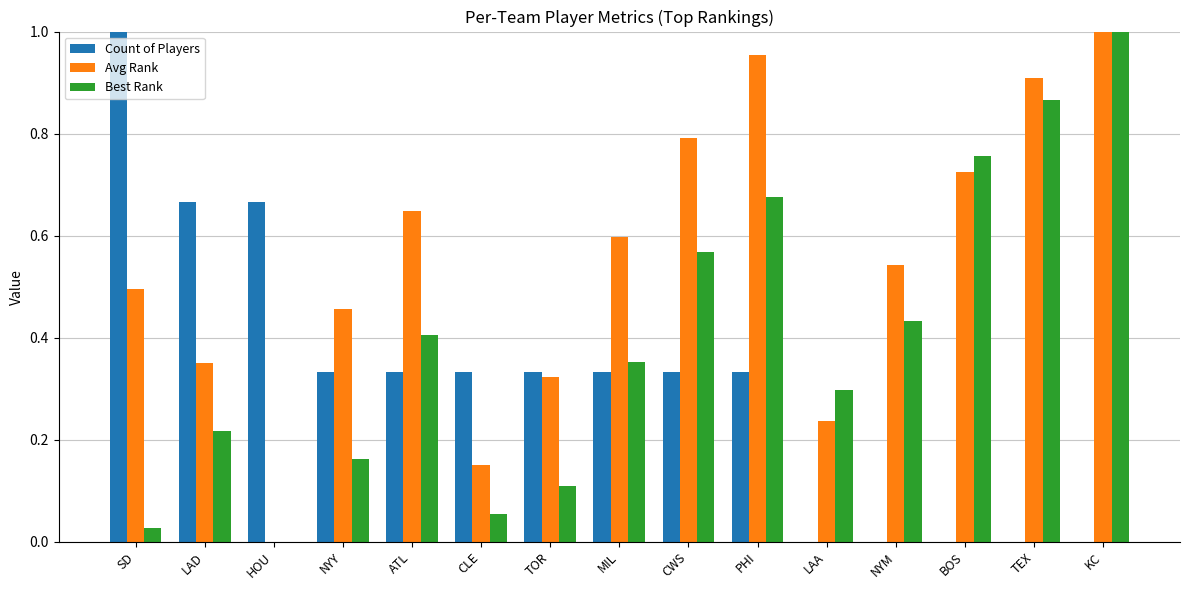

Which series changed the most between CLE and CWS?

Avg Rank